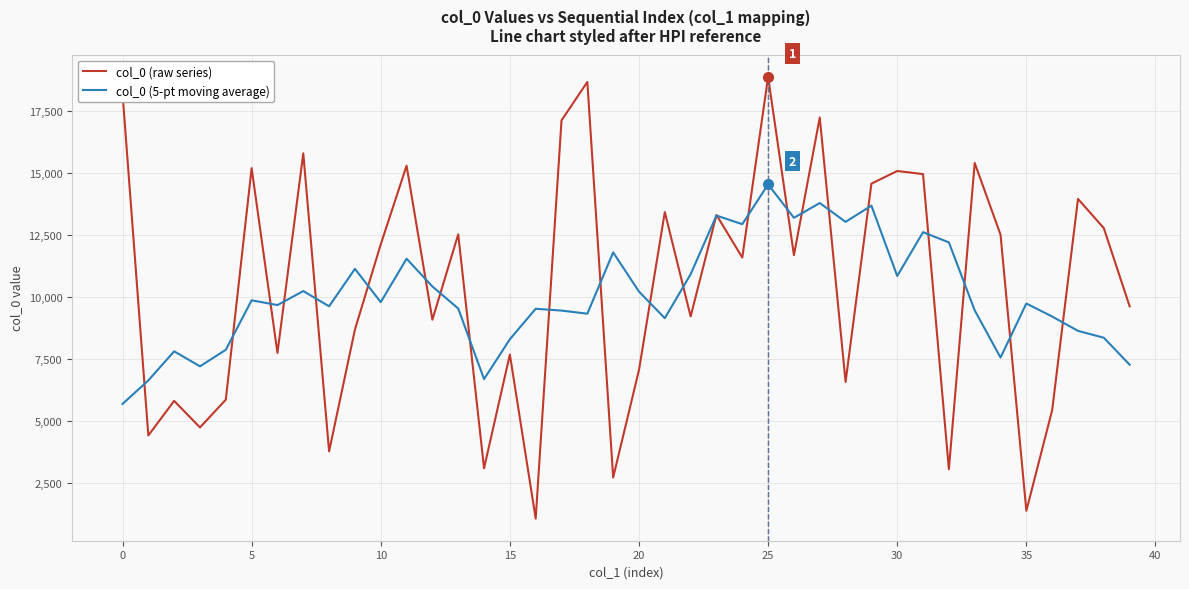

Which series has the largest total across all categories?

col_0 (raw series)